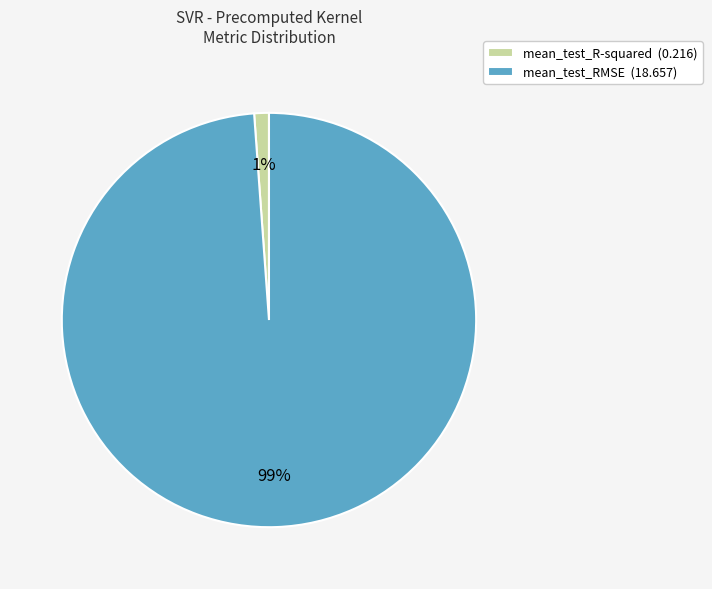

Which slice is the smallest?

mean_test_R-squared